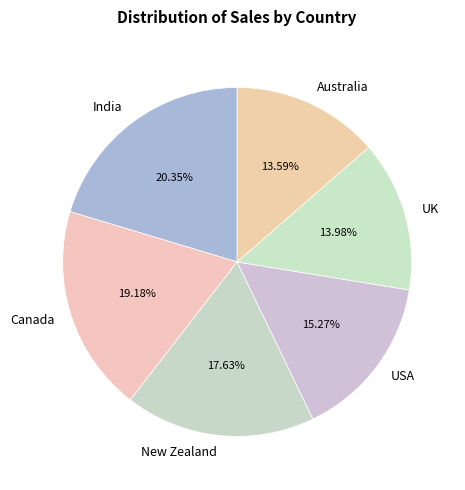

Is there a majority slice in this chart?

No